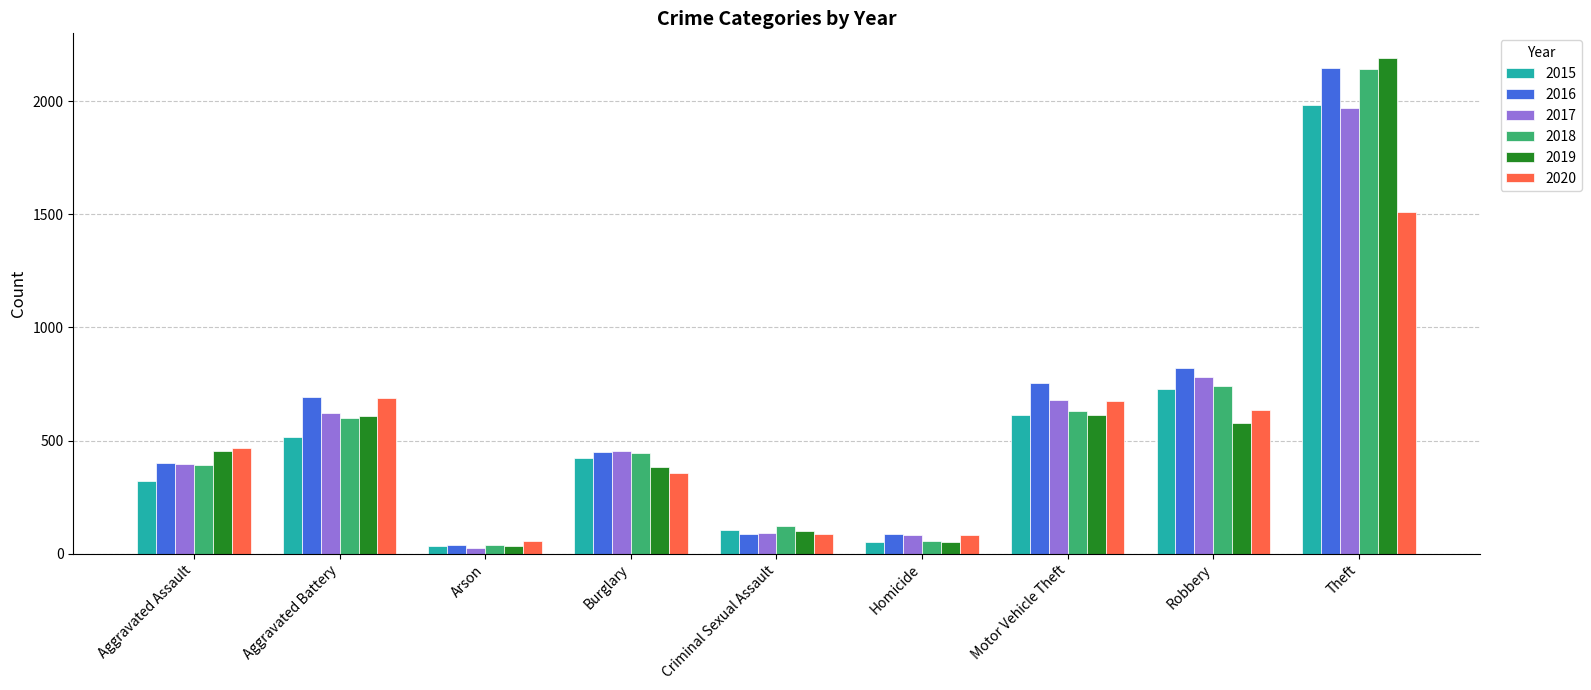

What value does the 2018 series have at Arson, to the nearest 10?

40